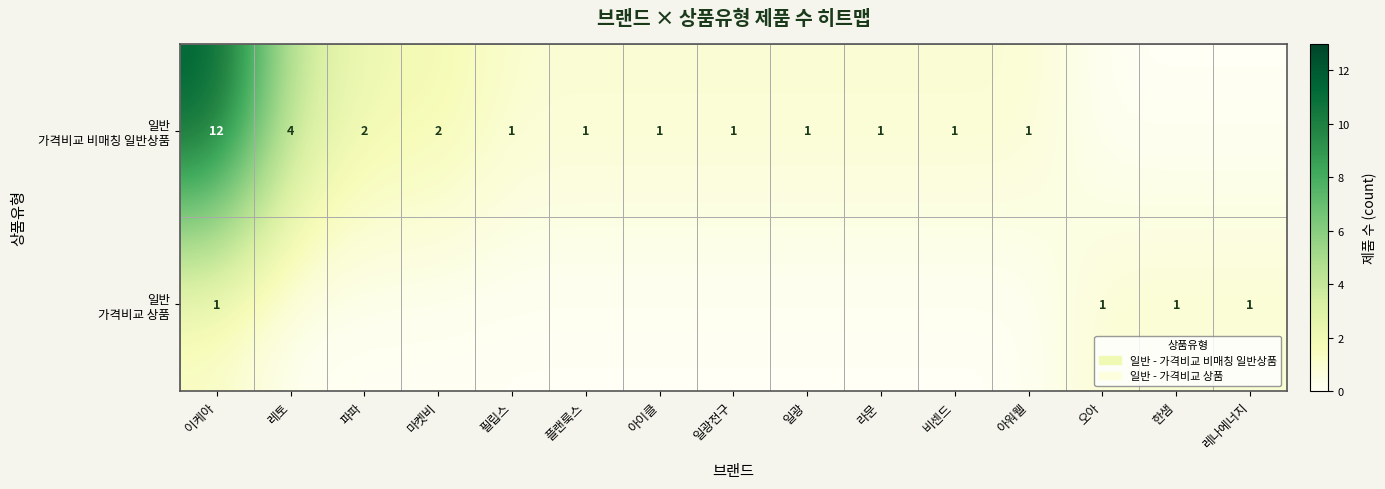

Rank the categories by 일반 가격비교 상품 value from lowest to highest.

레토, 파파, 마켓비, 필립스, 플랜룩스, 아이클, 일광전구, 일광, 라문, 비센드, 아워웰, 이케아, 오아, 한샘, 레나에너지